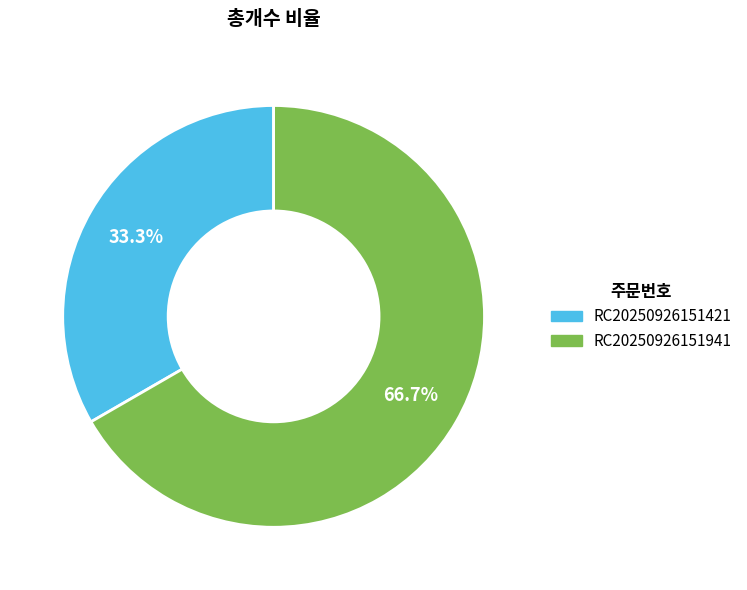

Approximately how many times larger is the value at RC20250926151941 compared to RC20250926151421?

2.0